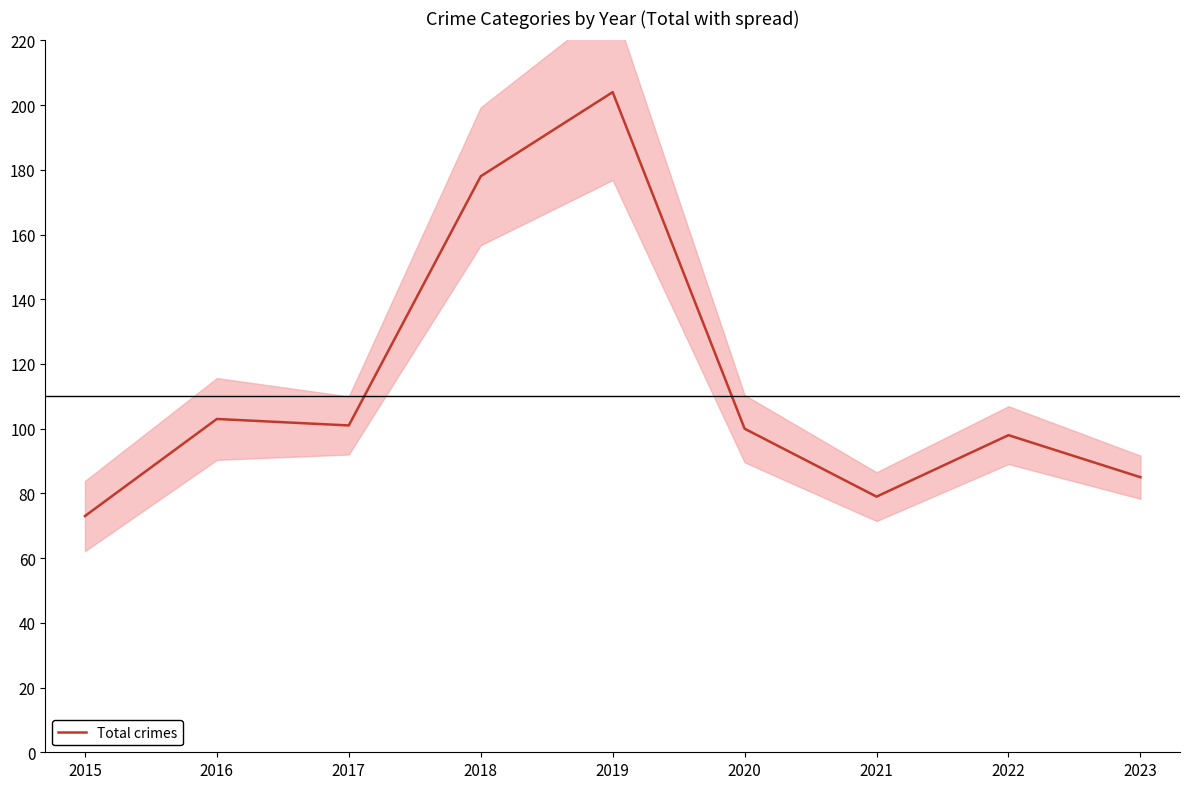

Does the chart display data point markers on the line(s)?

No